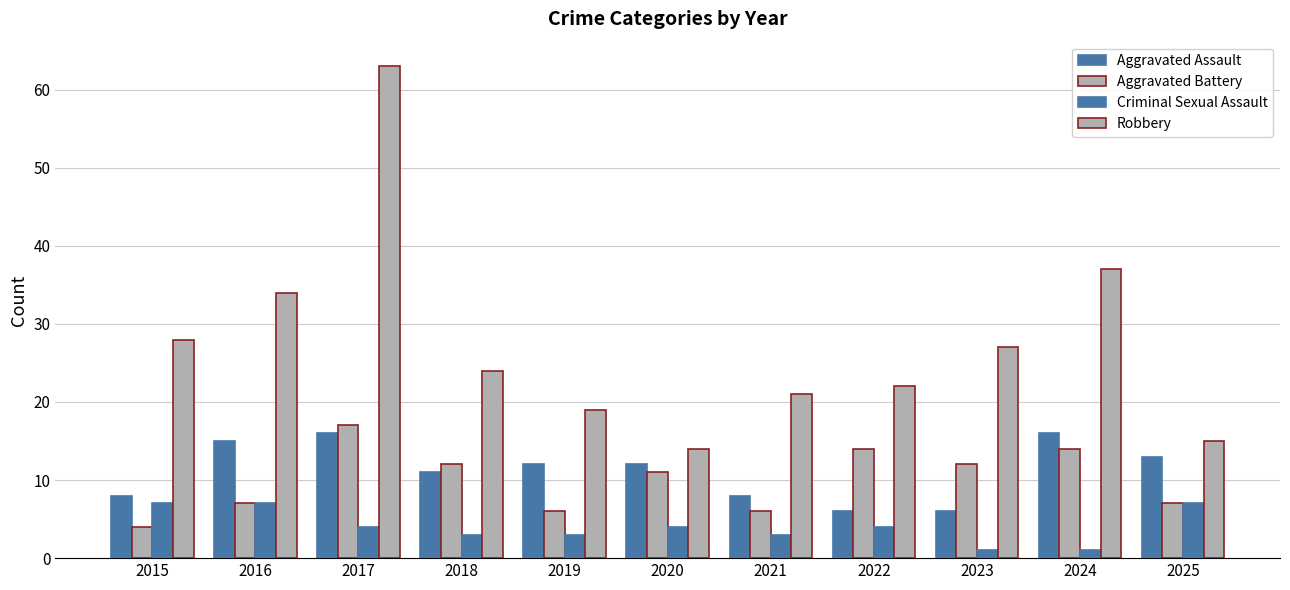

Reading right to left, list all the values displayed in this chart.

Aggravated Assault: 13	16	6	6	8	12	12	11	16	15	8
Aggravated Battery: 7	14	12	14	6	11	6	12	17	7	4
Criminal Sexual Assault: 7	1	1	4	3	4	3	3	4	7	7
Robbery: 15	37	27	22	21	14	19	24	63	34	28